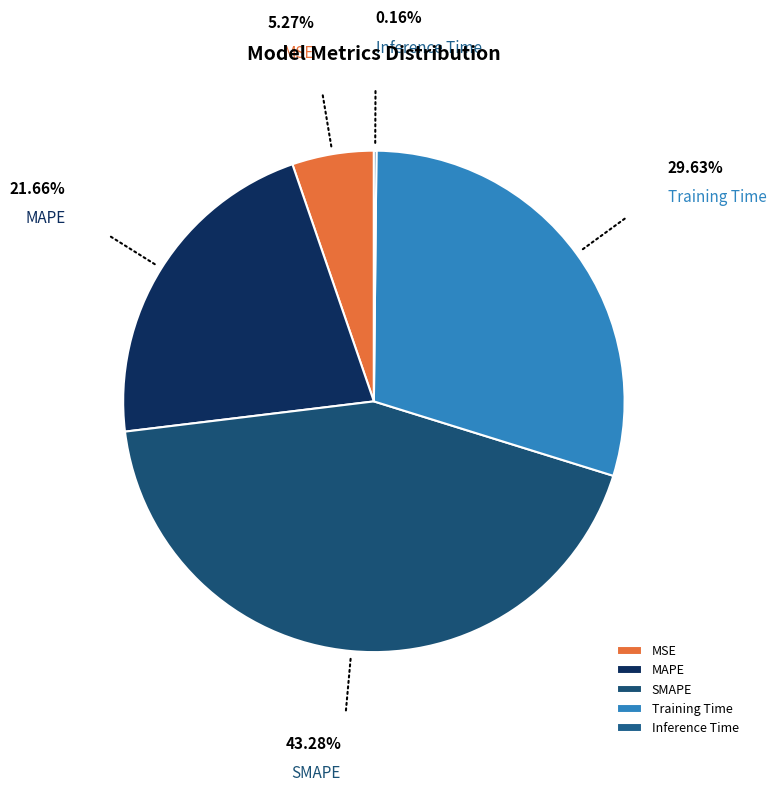

Does MSE account for over 50% of the chart?

No